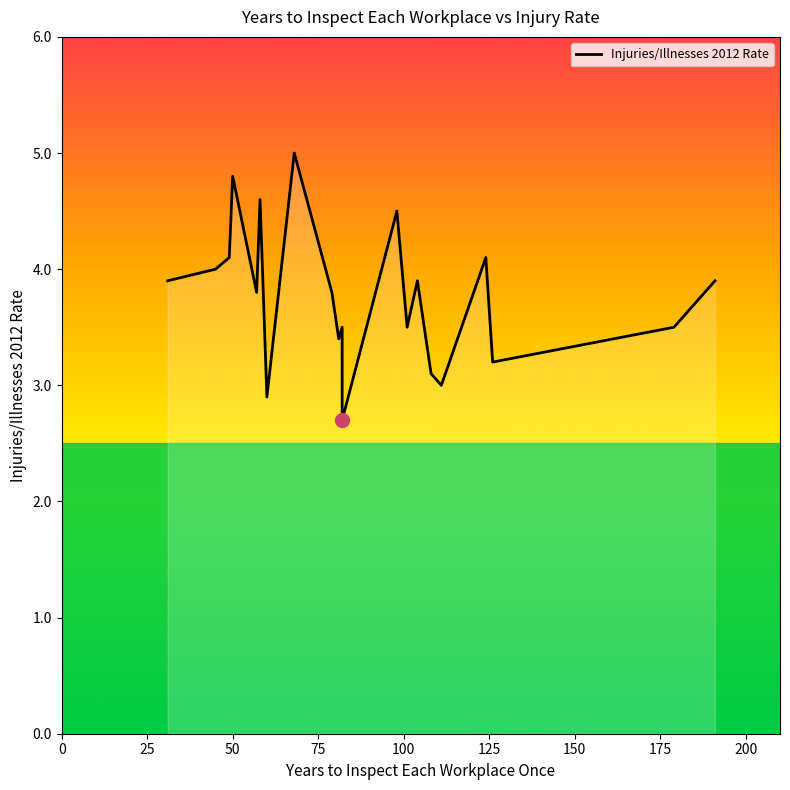

The value at 15 is 4.6. True or false?

False